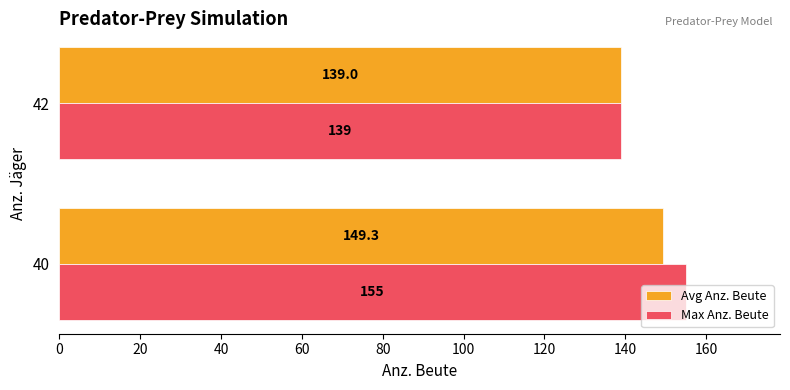

What is the maximum value for Max Anz. Beute?

155.0